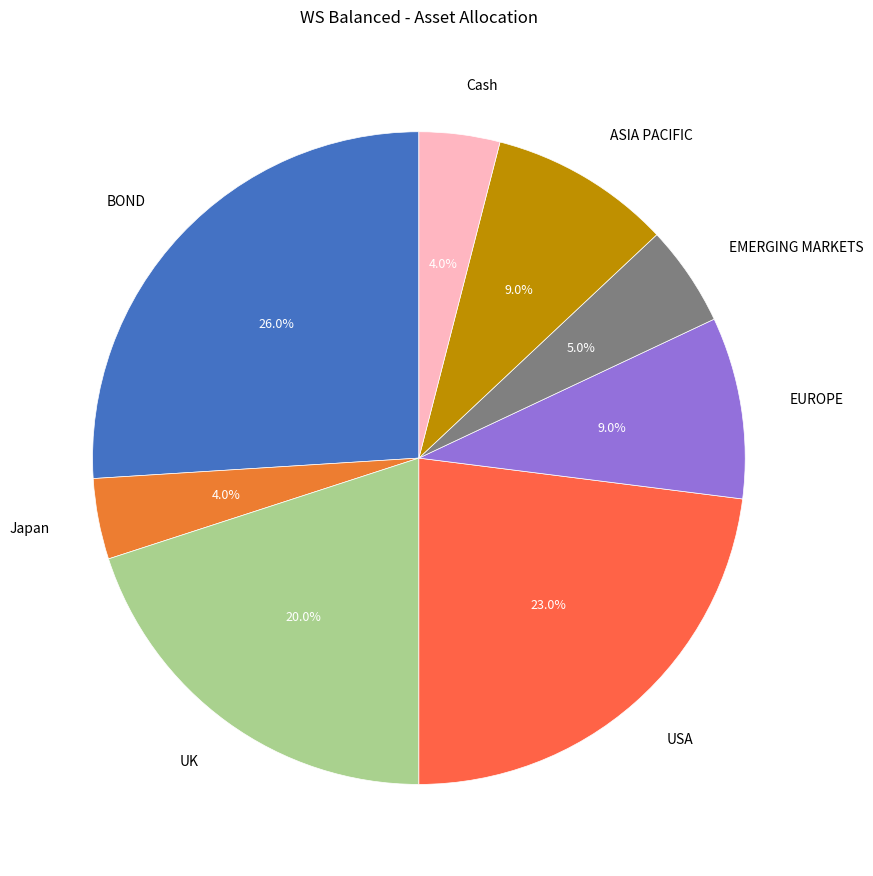

True or false: ASIA PACIFIC accounts for 1% of the total.

False